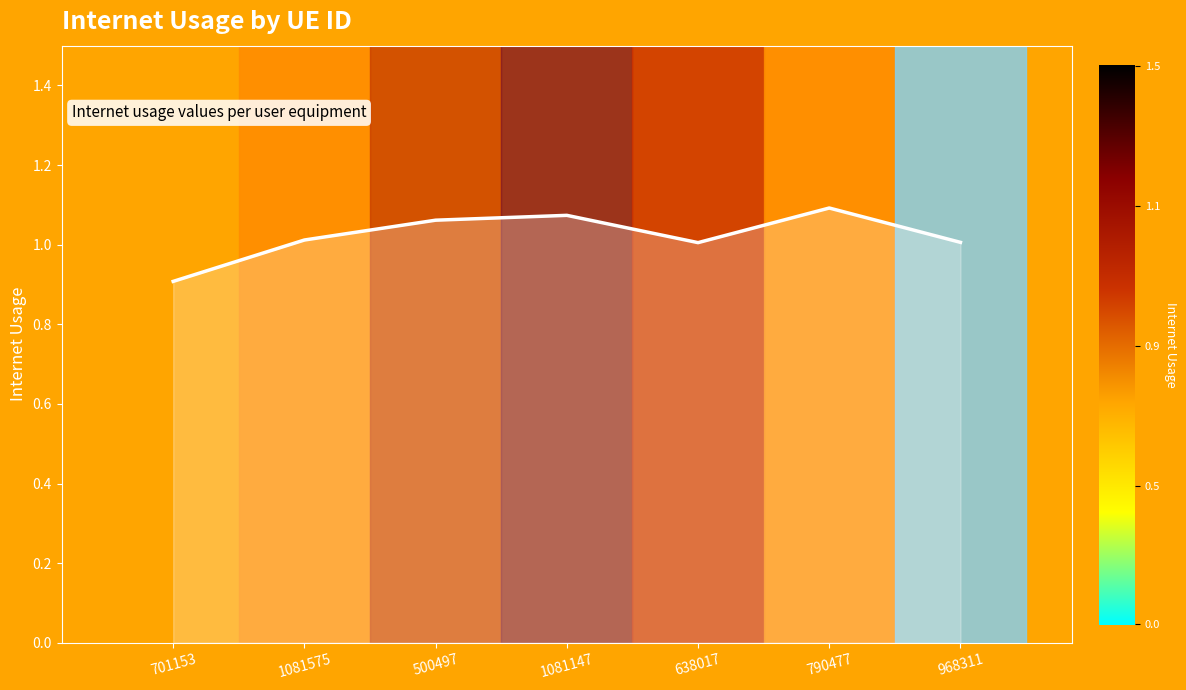

How many lines are shown in the chart?

1